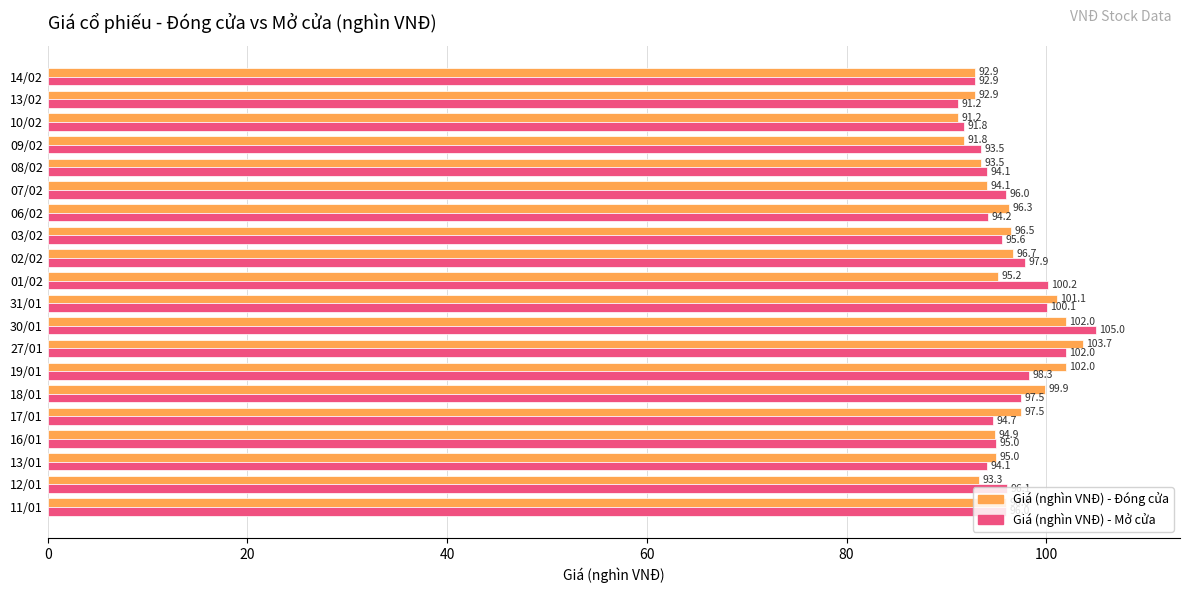

What is the difference between the maximum and minimum values in the Giá (nghìn VNĐ) - Mở cửa series?

13.8